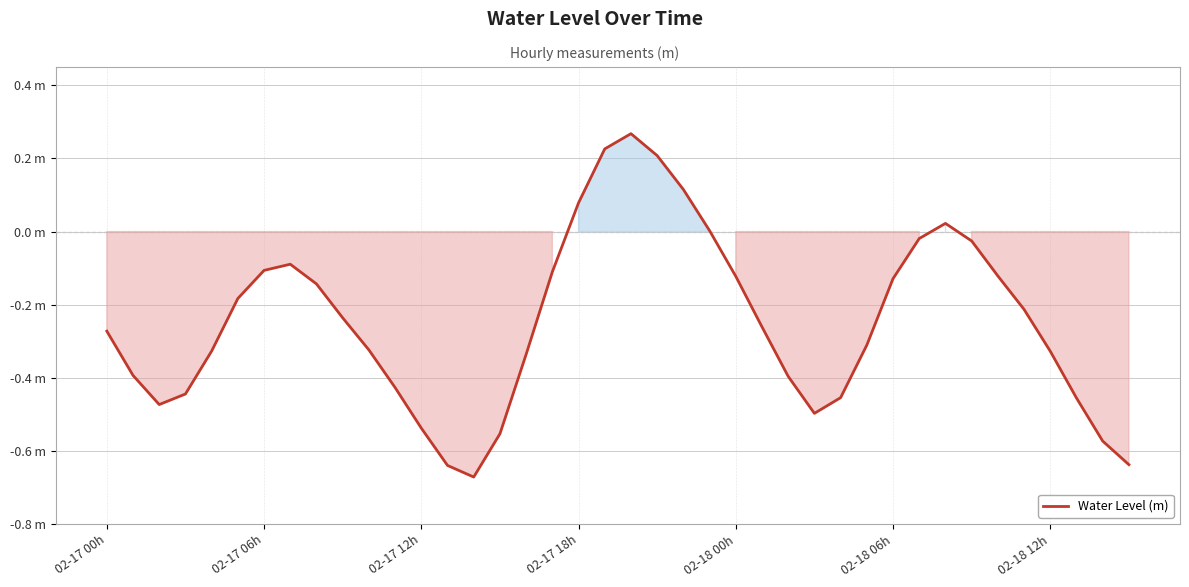

Does the chart have visible grid lines?

Yes